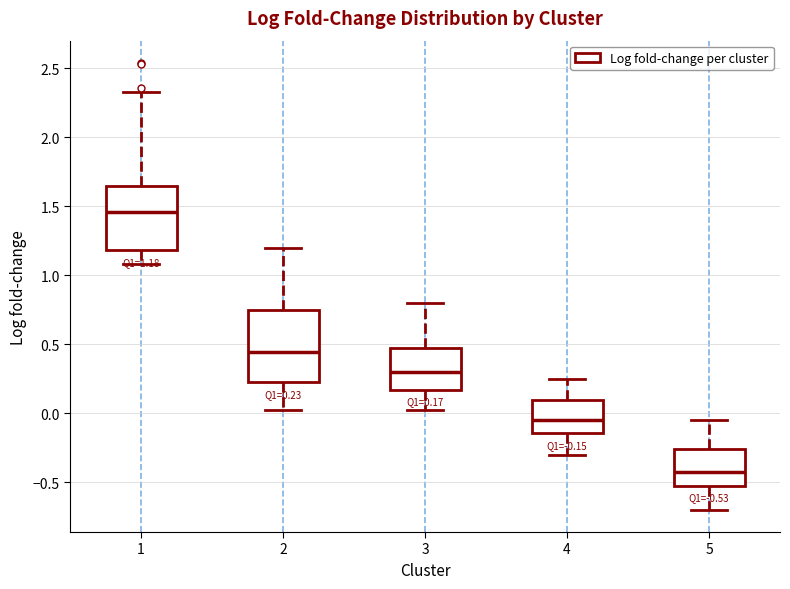

Comparing the boxes themselves (not the whiskers), which one is the tallest?

2